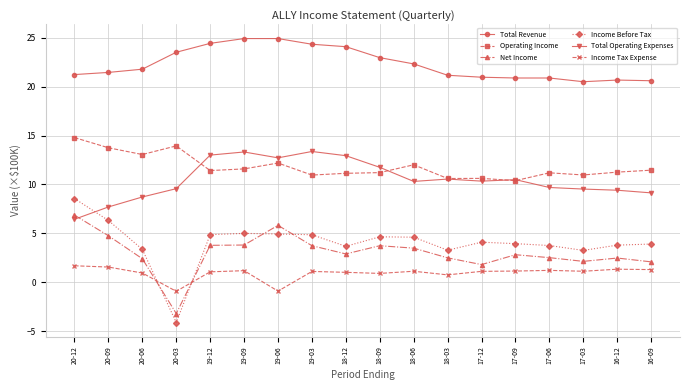

What is the label of the 7th point from the right?

18-03